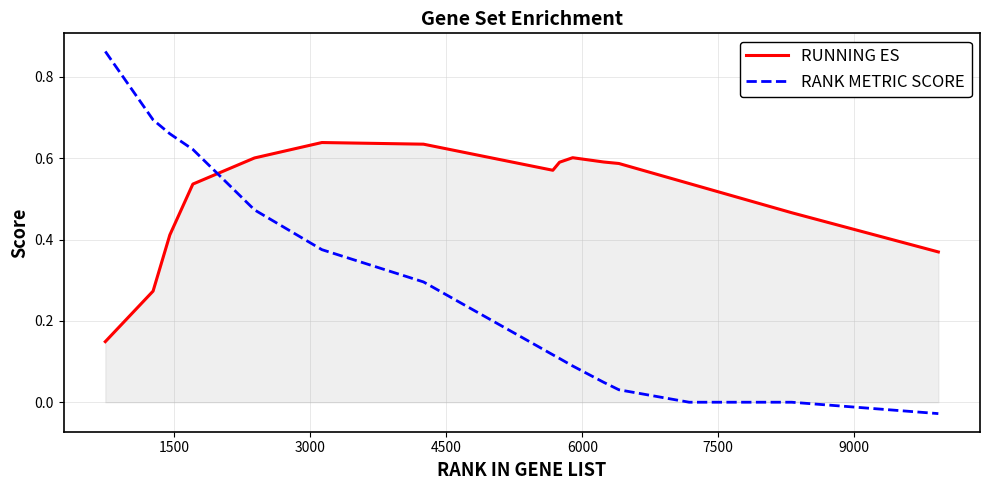

List the series in order of their peak value, lowest first.

RUNNING ES, RANK METRIC SCORE